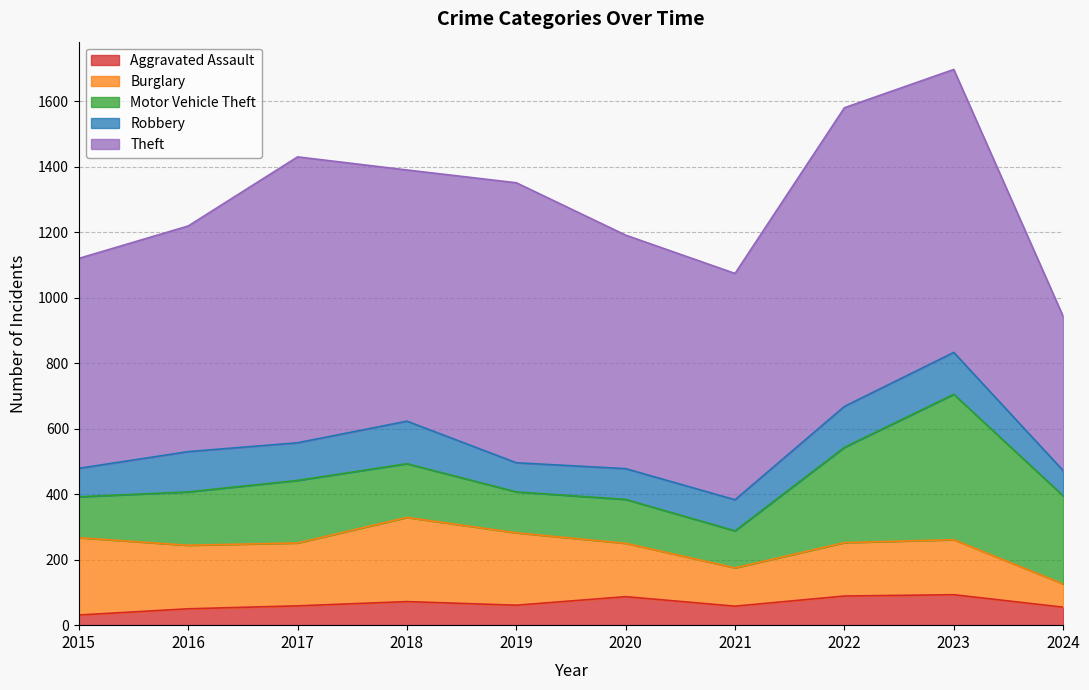

Is it true that Theft equals 1437 at 2023?

False